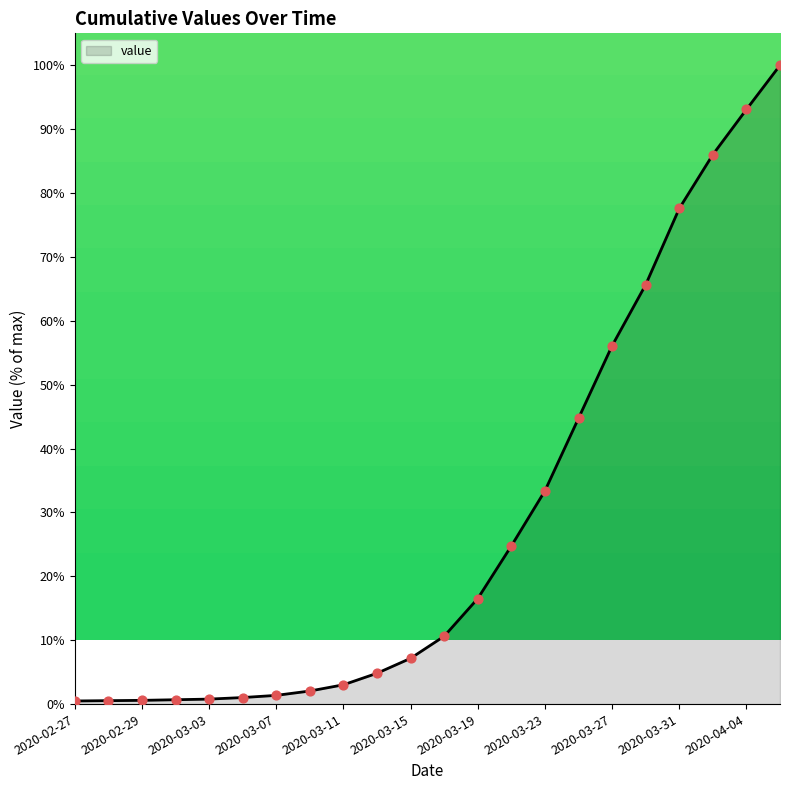

What is the maximum value shown in the chart?

100.0